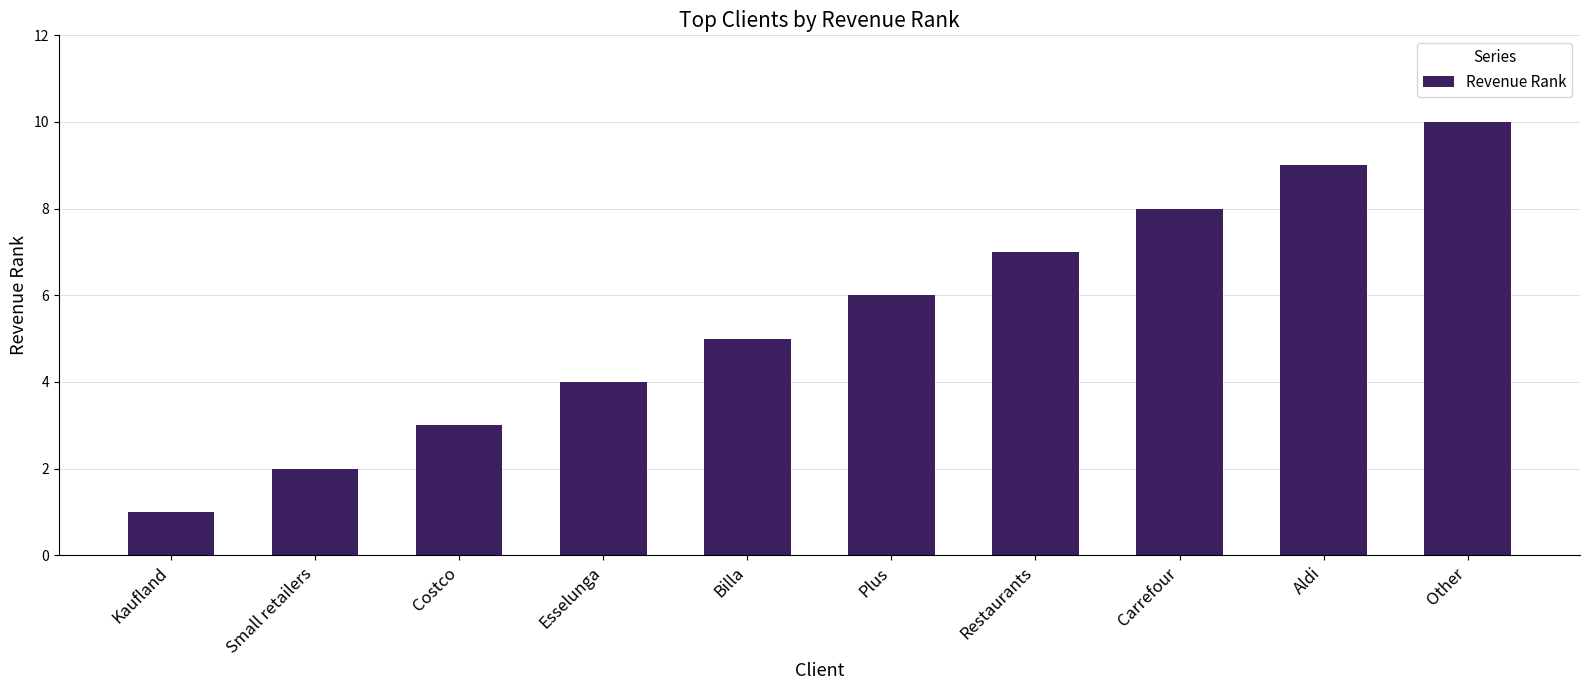

The value at Aldi is 14. True or false?

False